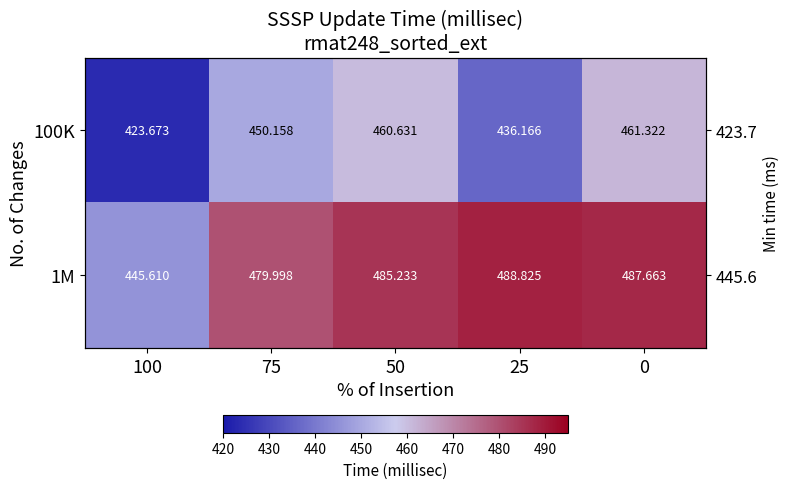

Is it true that 1M equals 142.6 at 75?

False